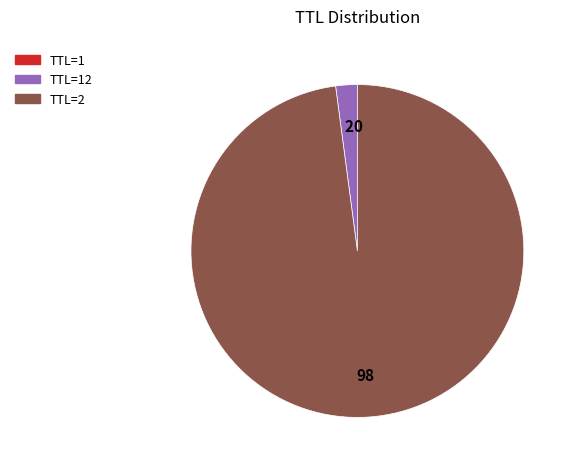

Is there any slice that represents more than half of the pie?

Yes